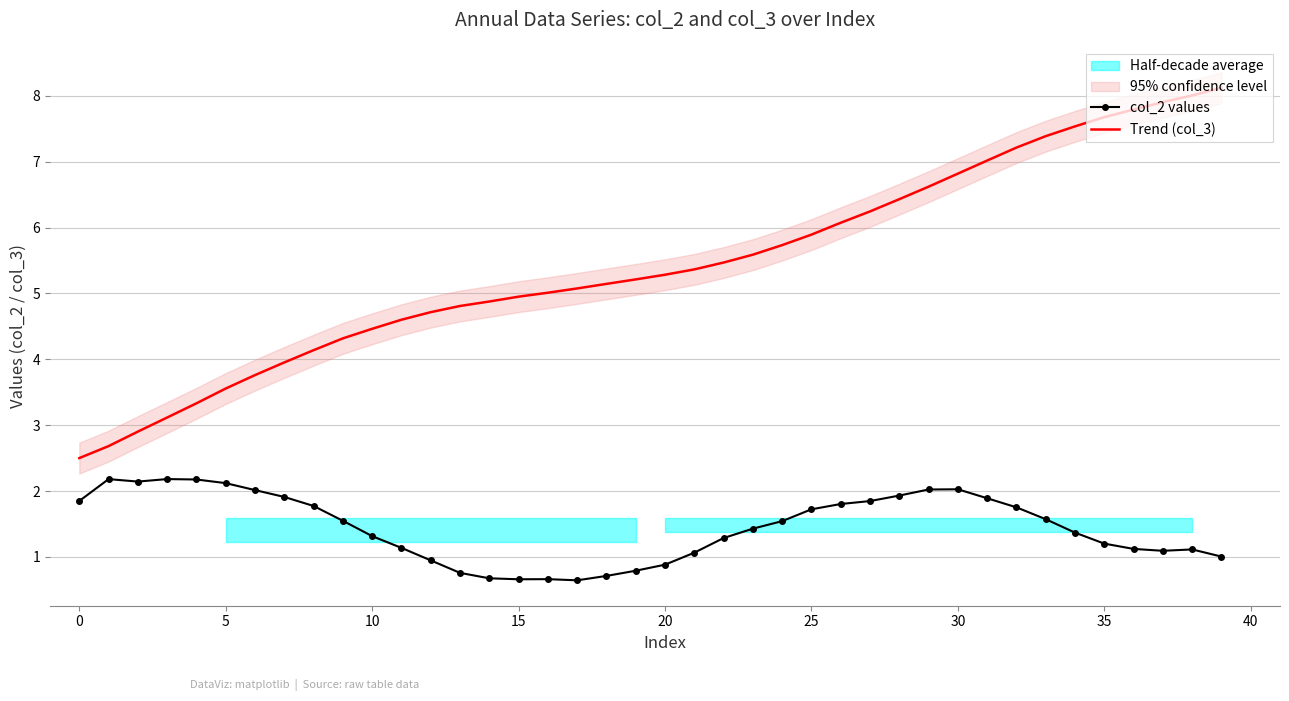

True or false: Trend (col_3) and col_2 values cross at least once.

False